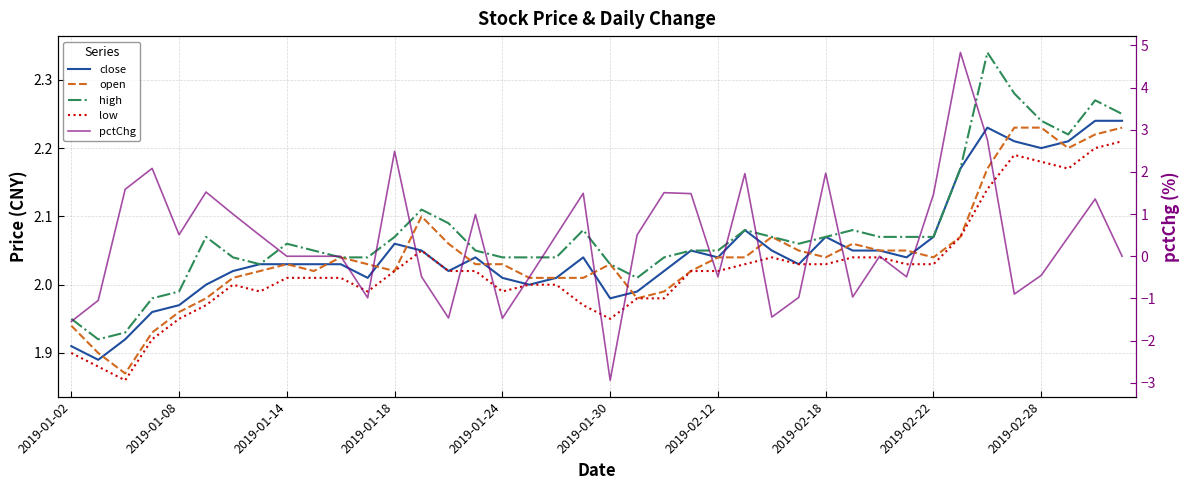

Which has a higher value, 2019-02-18 or 2019-01-24?

2019-02-18